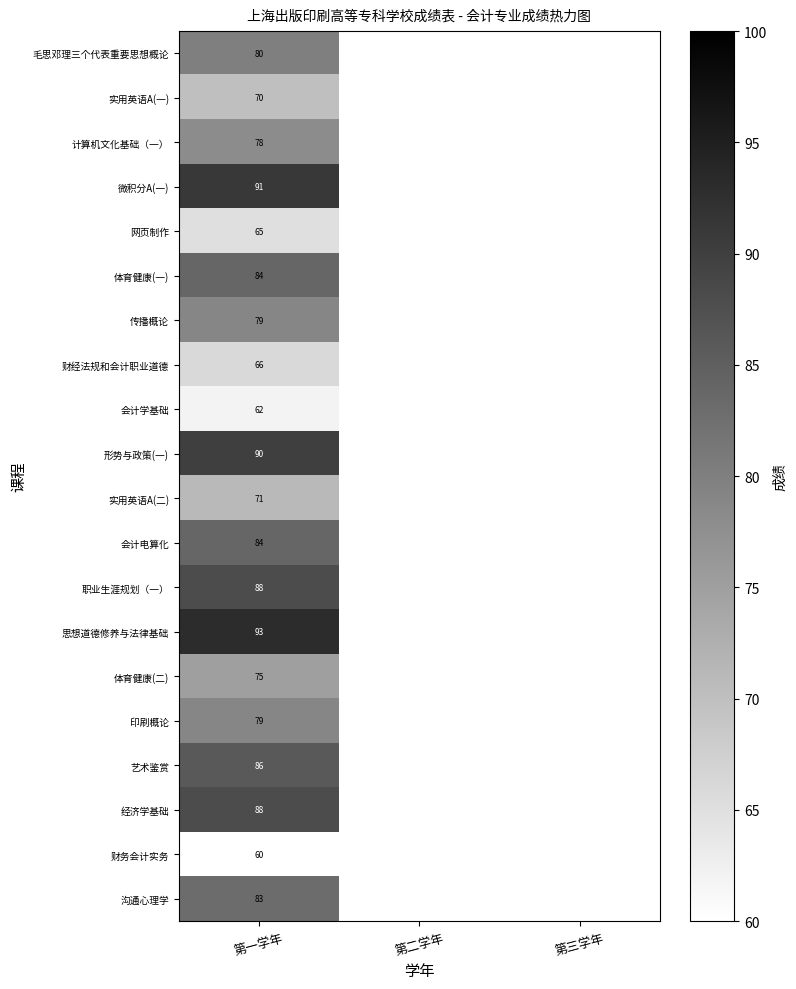

The 体育健康(二) series shows 108 at 第一学年. True or false?

False